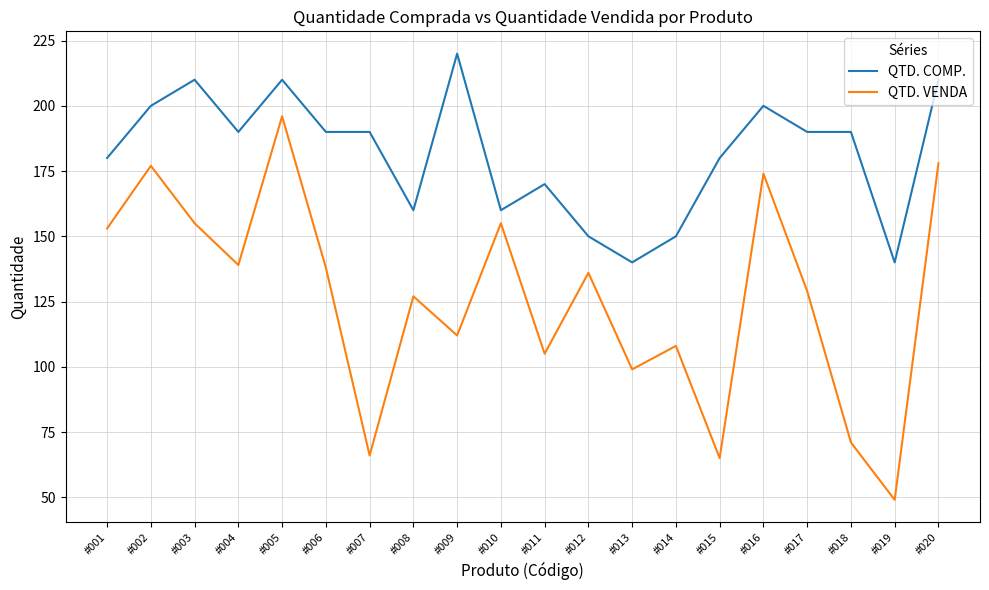

What is the difference between the maximum and minimum values in the QTD. VENDA series?

147